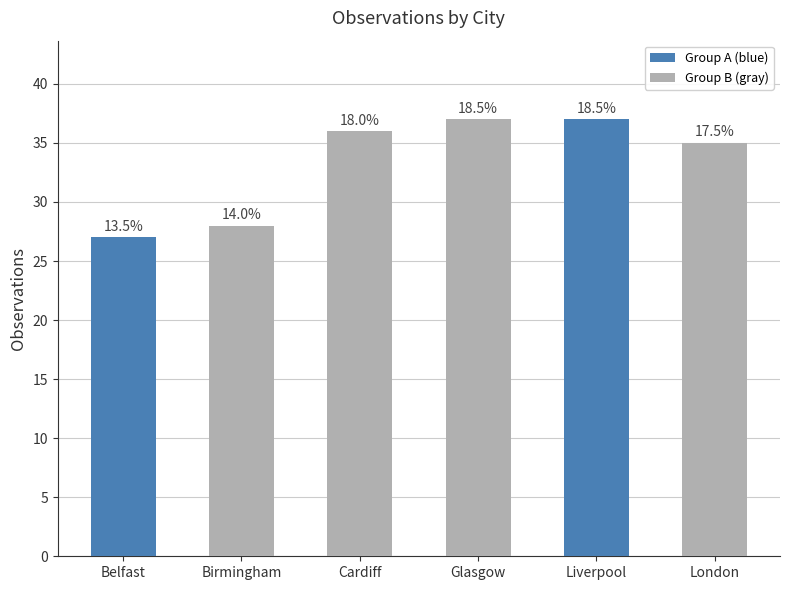

At which category does the chart reach its minimum across all series?

Belfast